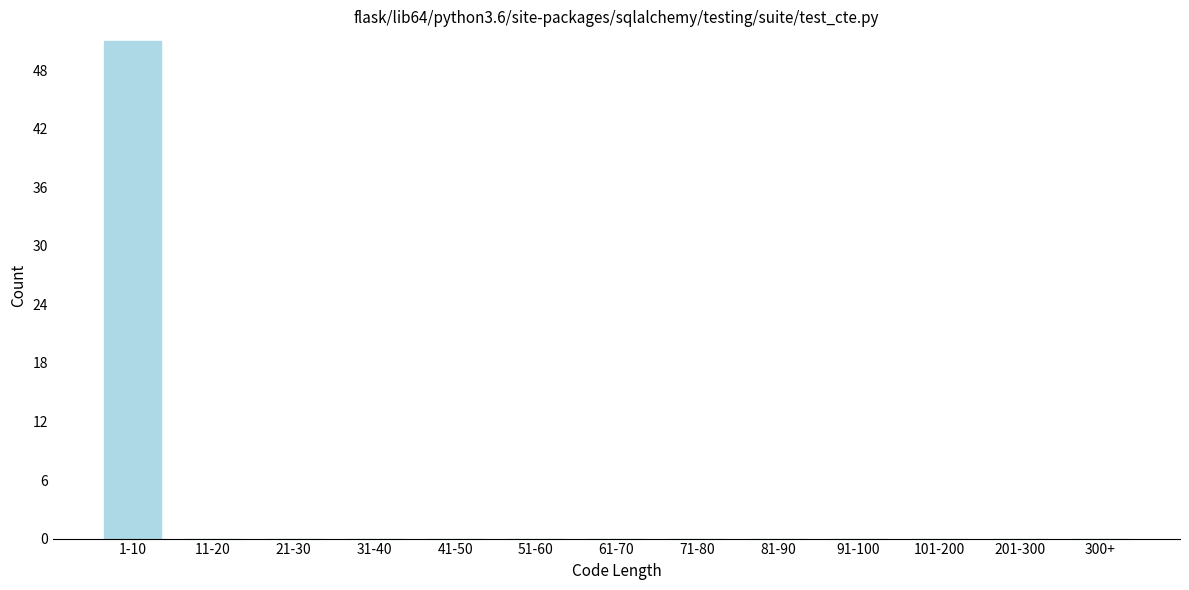

Reading right to left, transcribe all the data shown in this chart.

300+=0	201-300=0	101-200=0	91-100=0	81-90=0	71-80=0	61-70=0	51-60=0	41-50=0	31-40=0	21-30=0	11-20=0	1-10=51